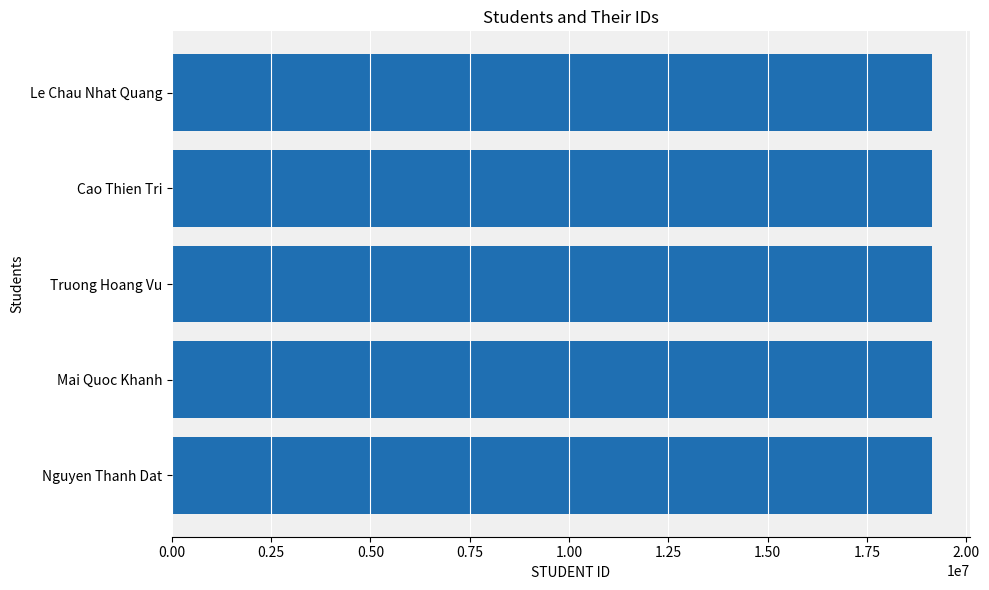

What is the sum of all values?

95625231